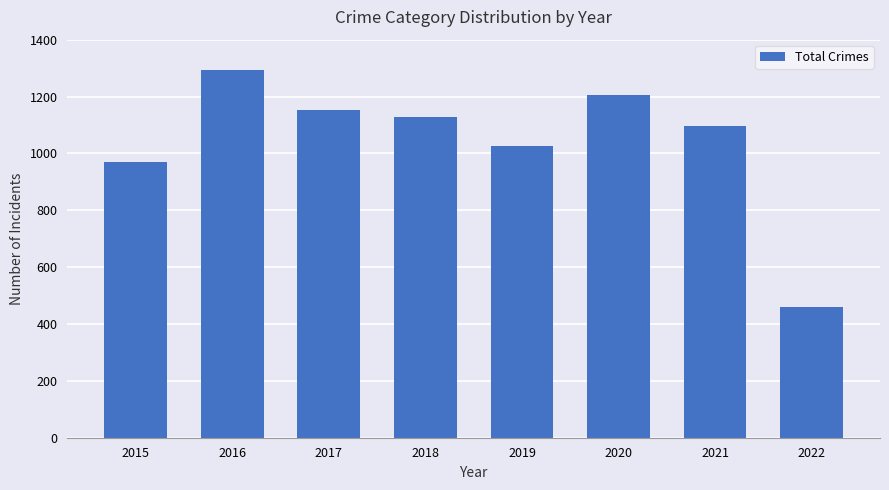

Reading right to left, extract all data points from this chart.

461	1096	1206	1027	1129	1154	1293	971